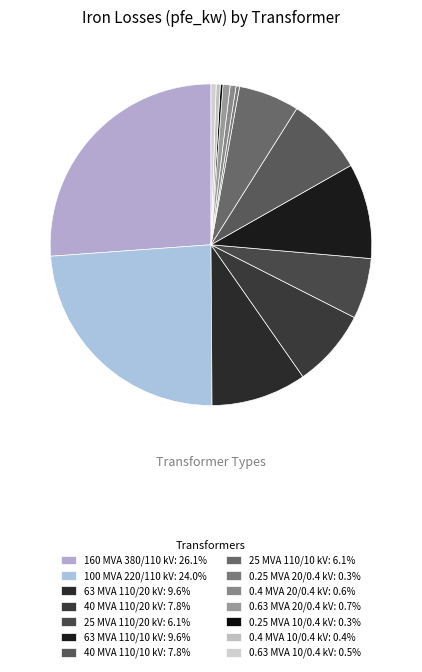

What percentage is the 0.4 MVA 20/0.4 kV slice, to the nearest percent?

1%